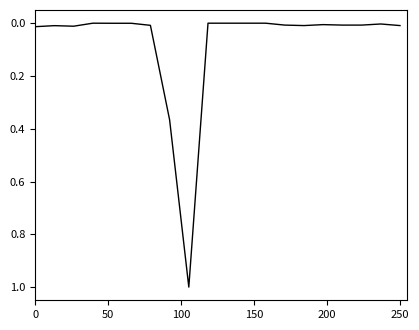

Count the number of data series in this chart.

1